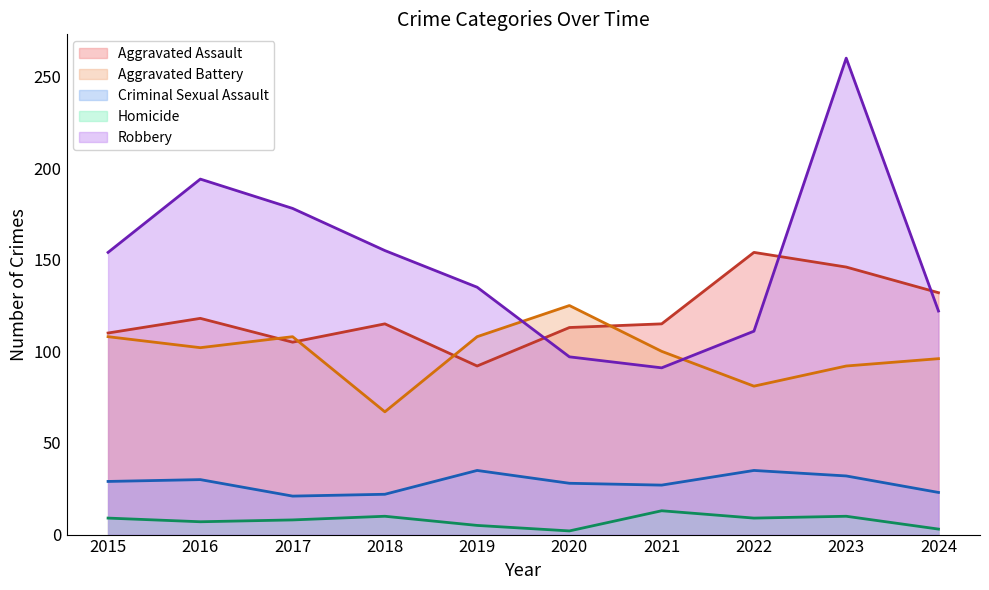

At which label is Robbery closest to 175?

2017